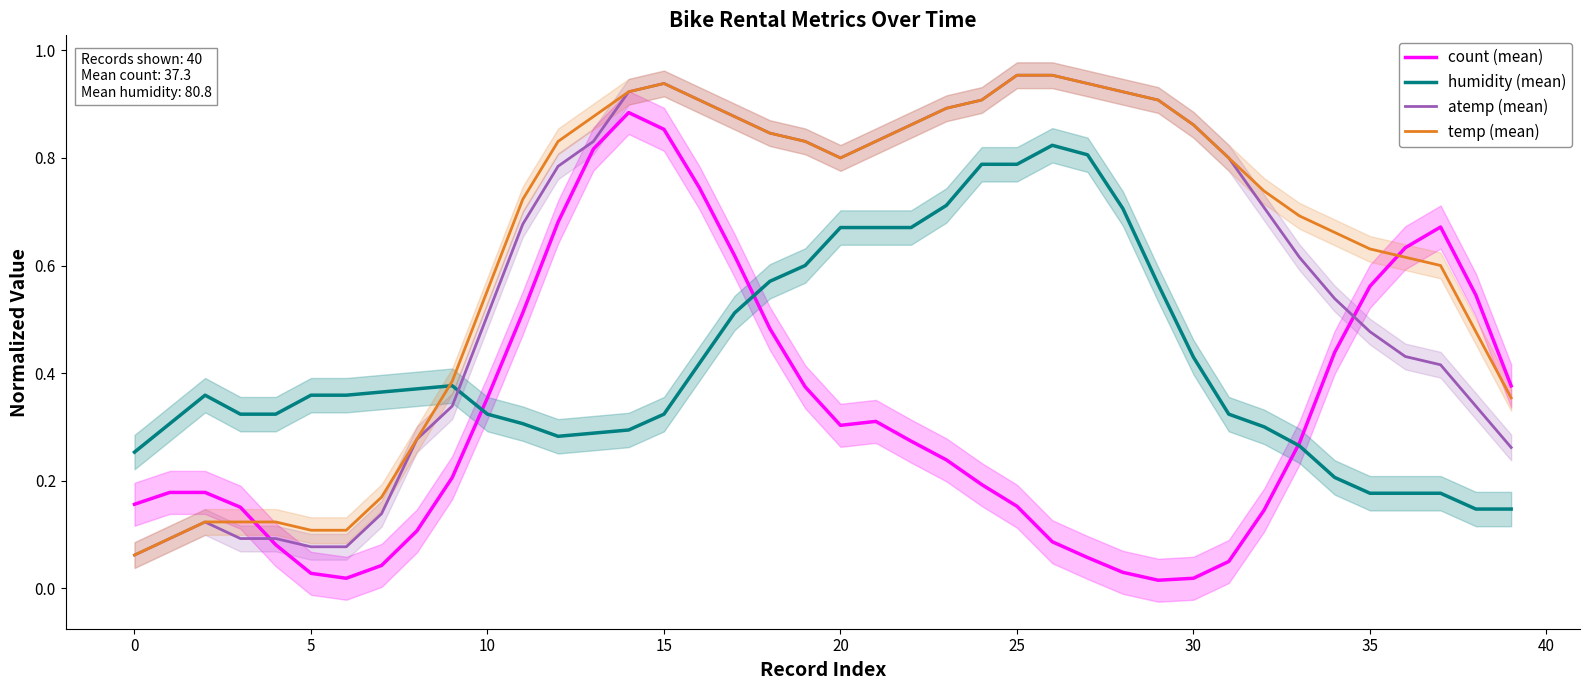

Count the number of categories in the chart.

40